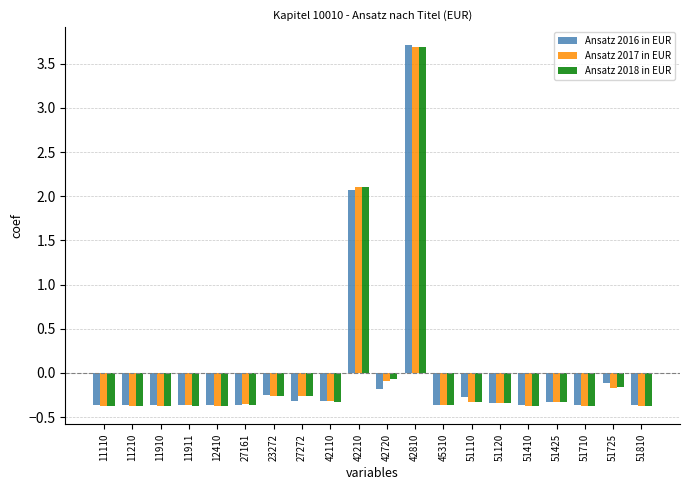

What are all the series names shown in the legend?

Ansatz 2016 in EUR, Ansatz 2017 in EUR, Ansatz 2018 in EUR